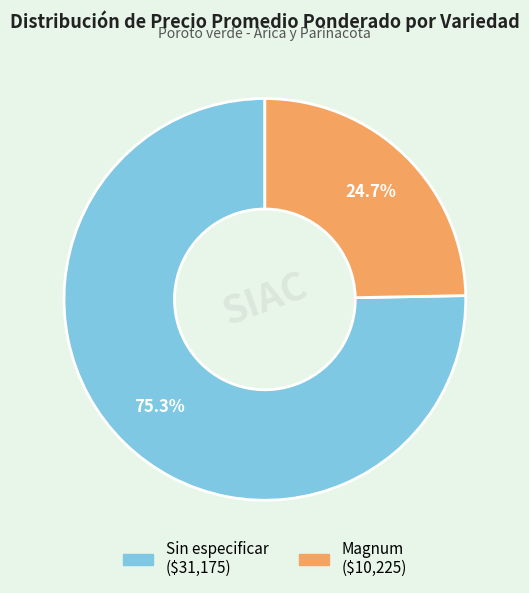

Does any single category account for the majority?

Yes